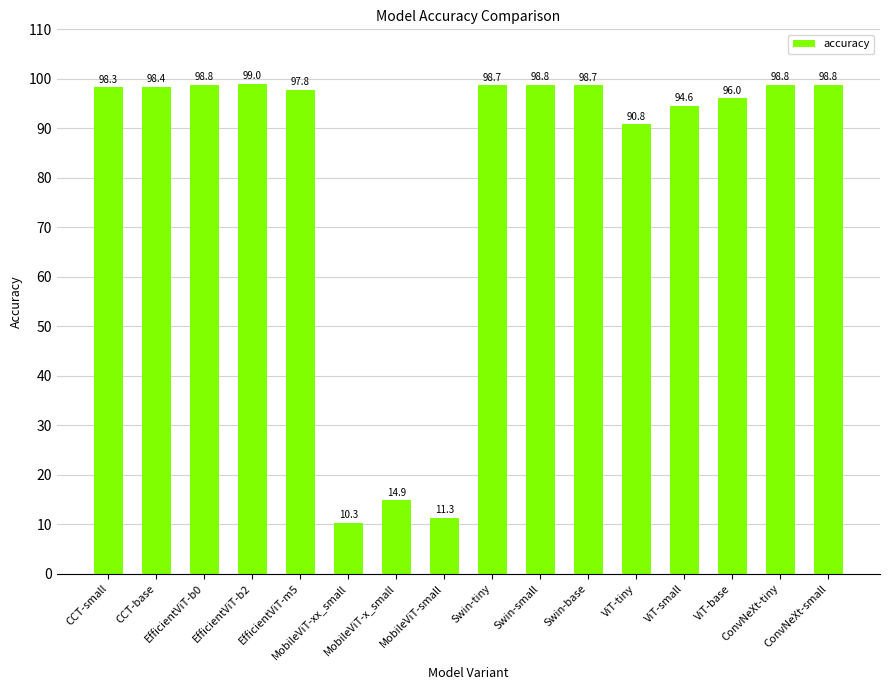

At which label is the value closest to 54?

ViT-tiny